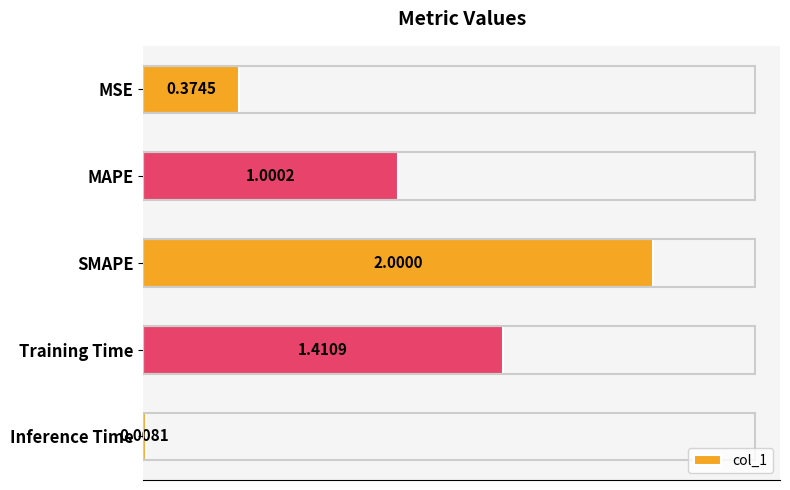

What is the label of the 1st bar from the bottom?

Inference Time